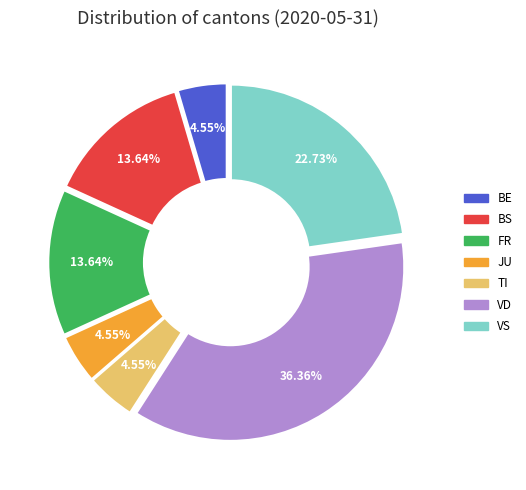

Count the number of slices in the pie.

7